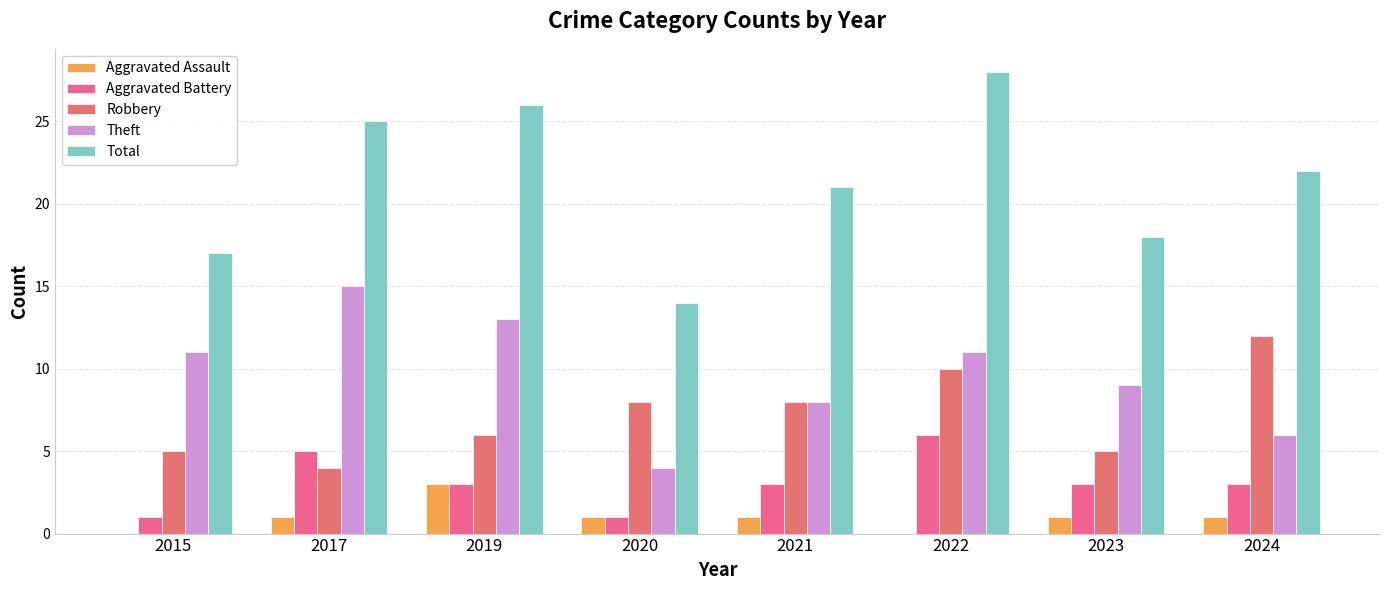

At which category is the sum across all series the highest?

2022